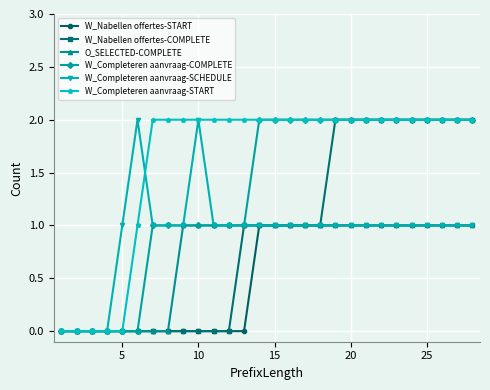

Reading right to left, transcribe all the data shown in this chart.

W_Nabellen offertes-START: 1	1	1	1	1	1	1	1	1	1	1	1	1	1	1	0	0	0	0	0	0	0	0	0	0	0	0	0
W_Nabellen offertes-COMPLETE: 2	2	2	2	2	2	2	2	2	2	1	1	1	1	1	1	0	0	0	0	0	0	0	0	0	0	0	0
O_SELECTED-COMPLETE: 1	1	1	1	1	1	1	1	1	1	1	1	1	1	1	1	1	1	1	1	0	0	0	0	0	0	0	0
W_Completeren aanvraag-COMPLETE: 2	2	2	2	2	2	2	2	2	2	2	2	2	2	2	1	1	1	1	1	1	1	0	0	0	0	0	0
W_Completeren aanvraag-SCHEDULE: 1	1	1	1	1	1	1	1	1	1	1	1	1	1	1	1	1	1	2	1	1	1	2	1	0	0	0	0
W_Completeren aanvraag-START: 2	2	2	2	2	2	2	2	2	2	2	2	2	2	2	2	2	2	2	2	2	2	1	0	0	0	0	0